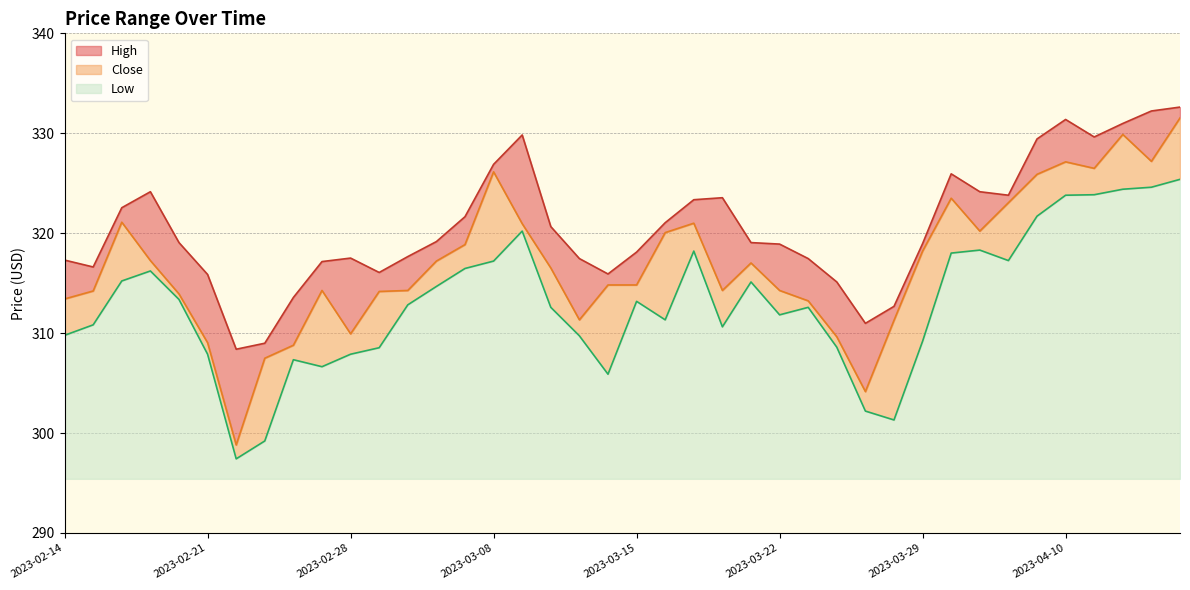

What is the sum of the Close values at 2023-04-10 and 2023-03-20?

641.4